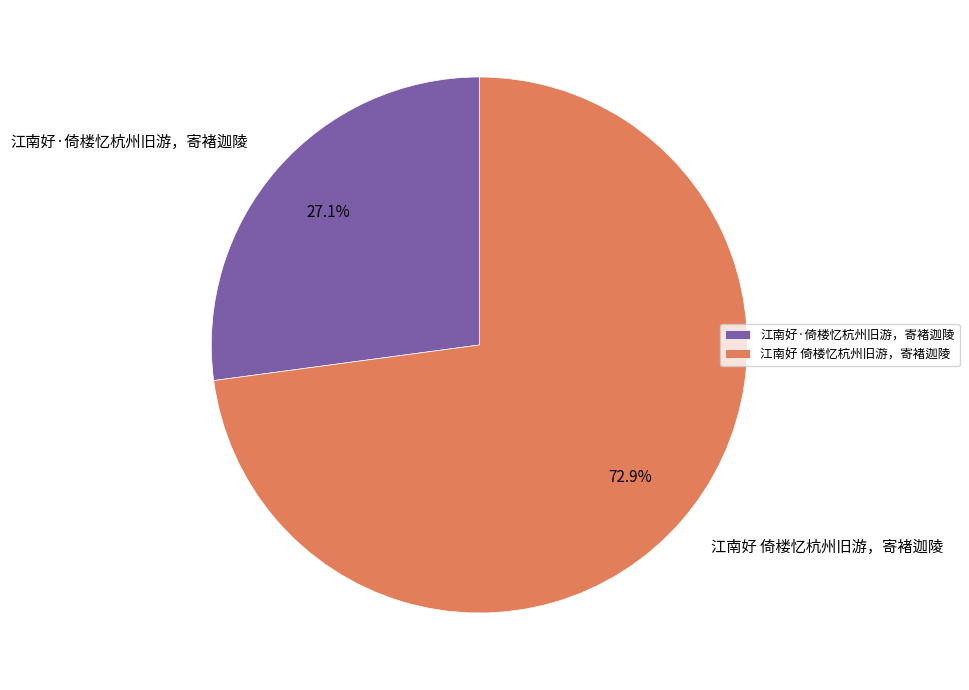

To the nearest percent, what is the average slice percentage?

50%